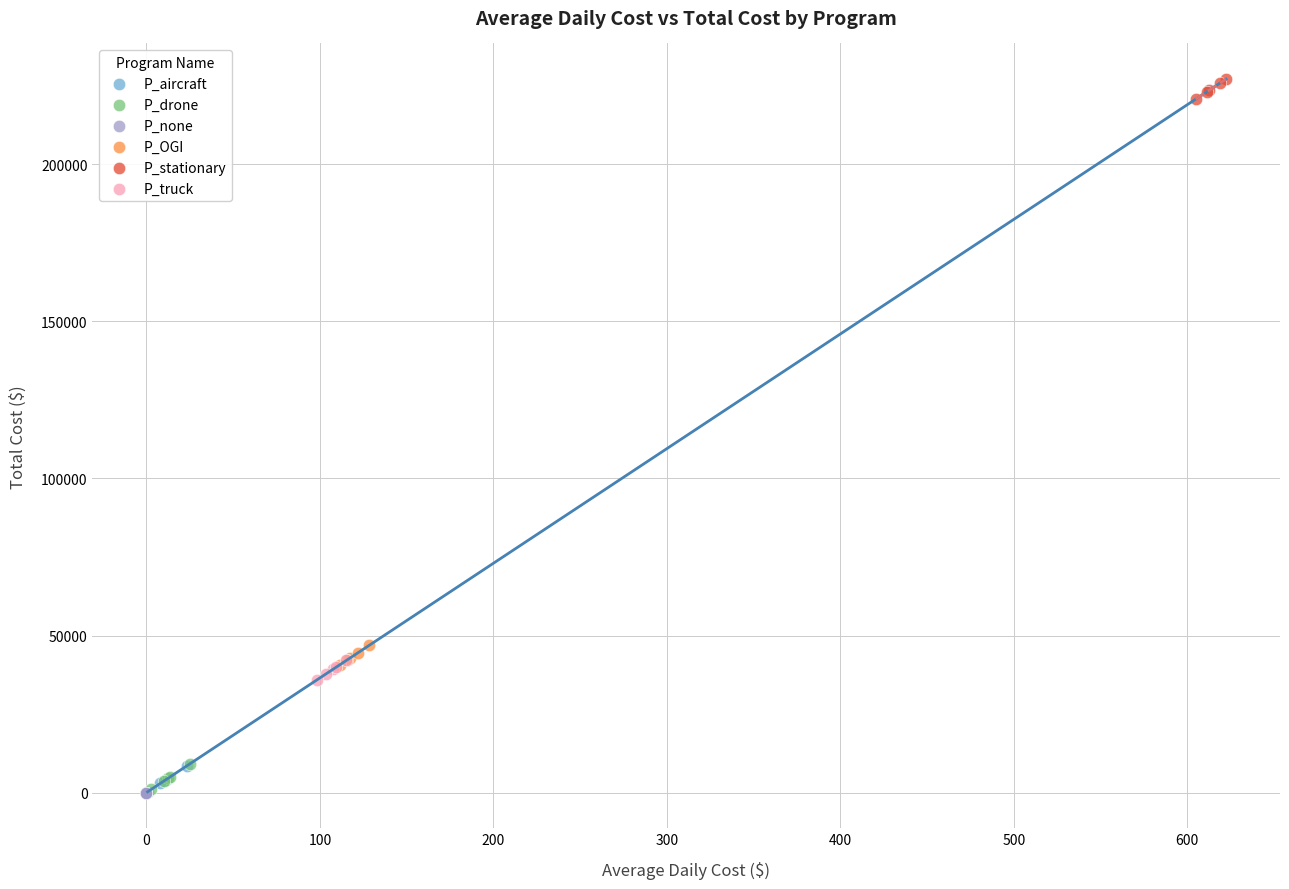

What are all the series names shown in the legend?

P_aircraft, P_drone, P_none, P_OGI, P_stationary, P_truck